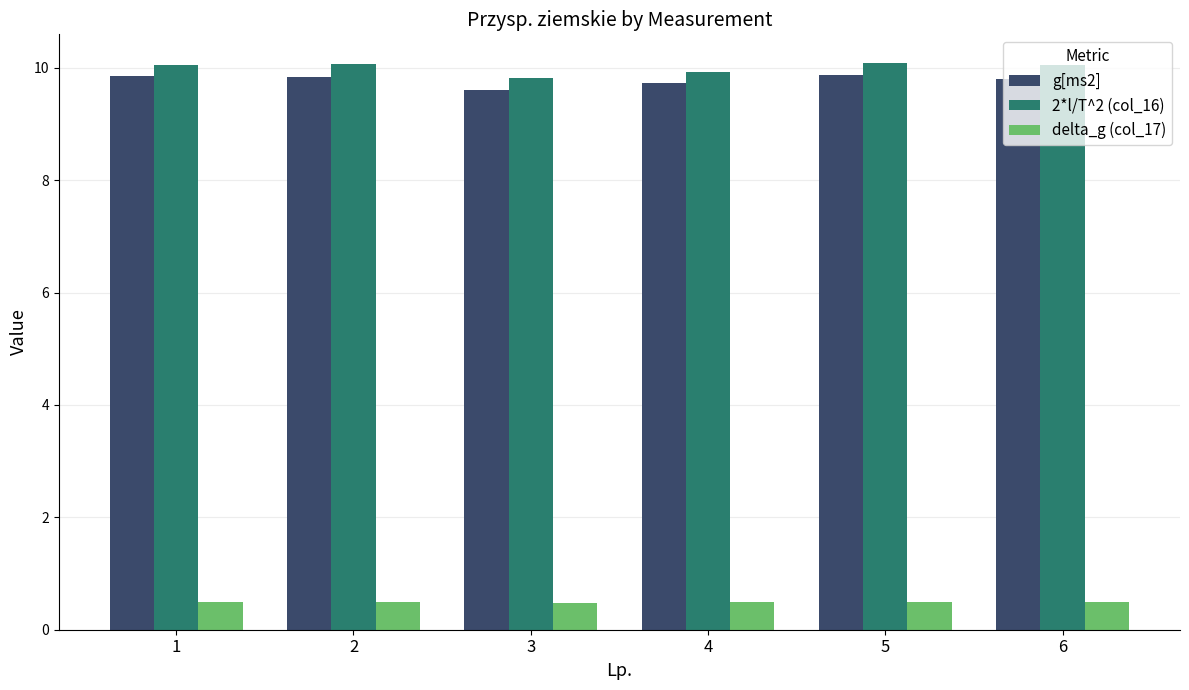

What is the sum of all 2*l/T^2 (col_16) values?

60.0